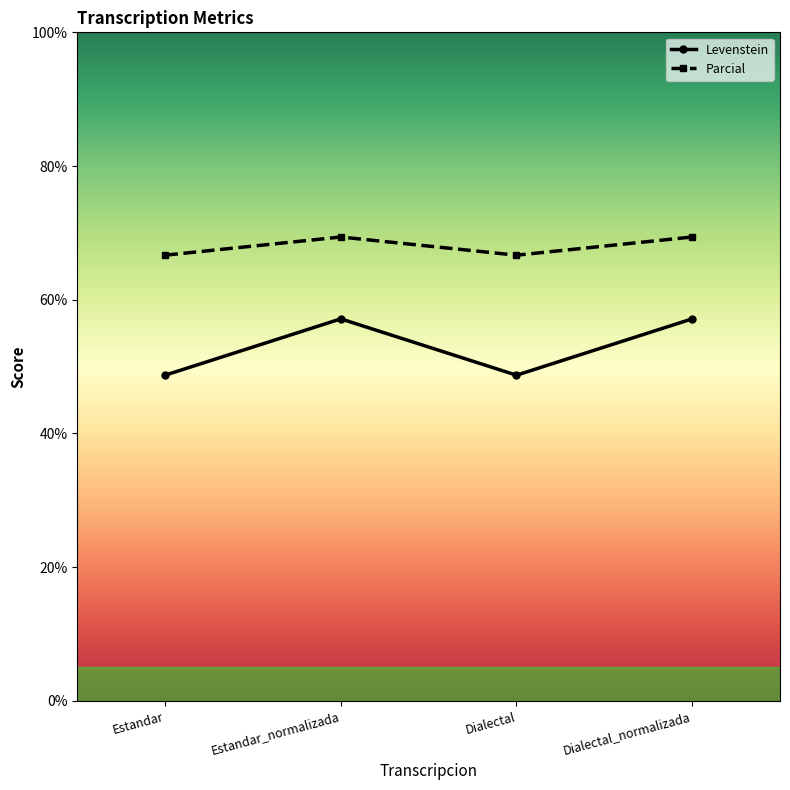

Rank the series by their maximum value, from highest to lowest.

Parcial, Levenstein